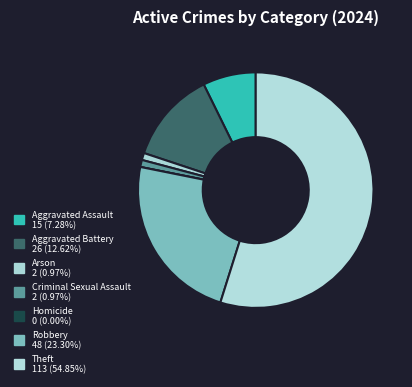

Between Criminal Sexual Assault and Homicide, which is larger?

Criminal Sexual Assault